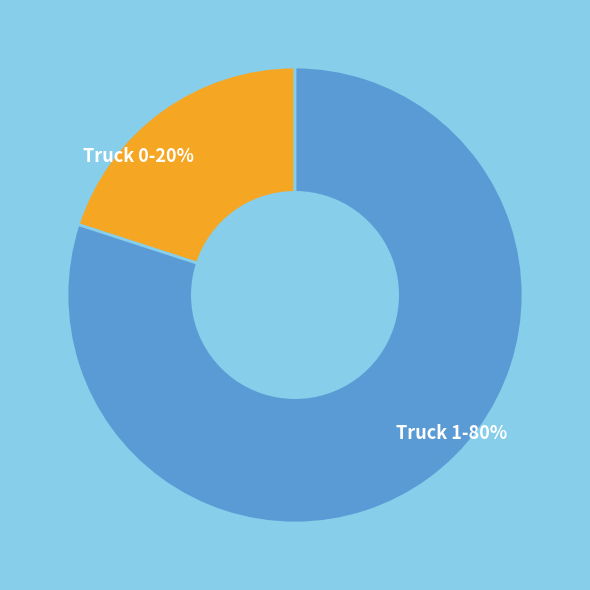

To the nearest percent, what is the difference between the Truck 1 and Truck 0 slice percentages?

60%